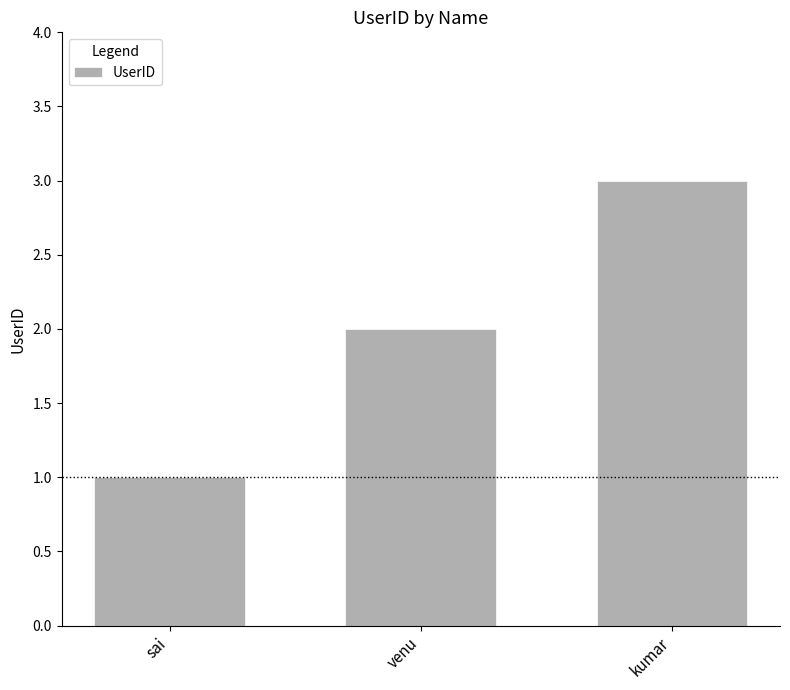

How many values are below 2?

1